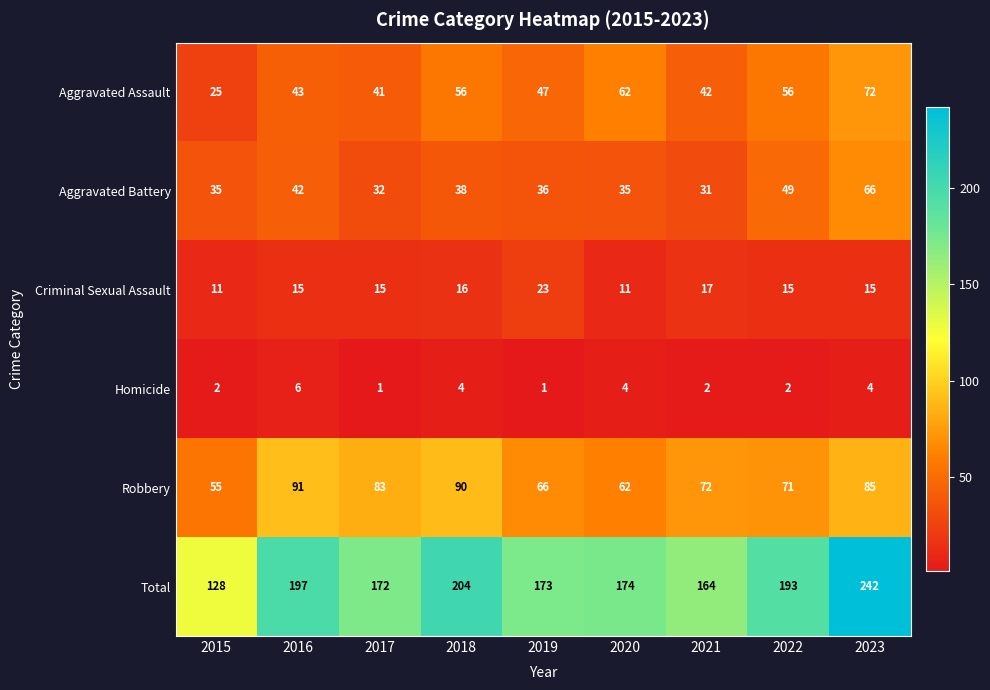

Which category has the highest value across all series?

2023